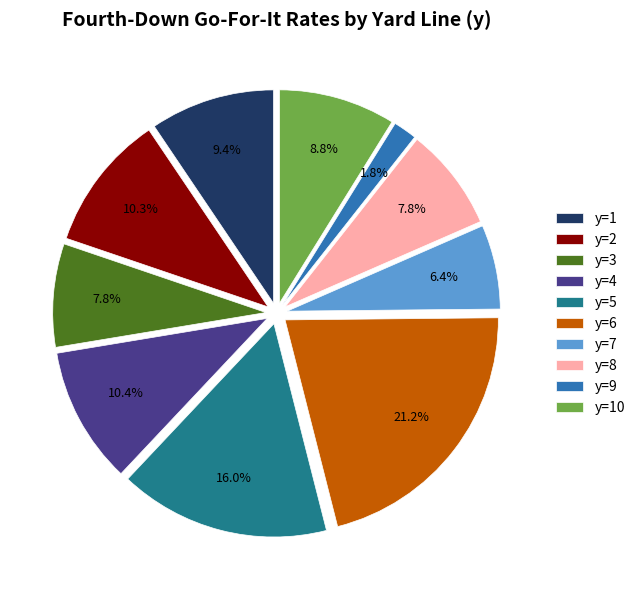

Combined, what portion of the pie is y=7 and y=3?

14.2%